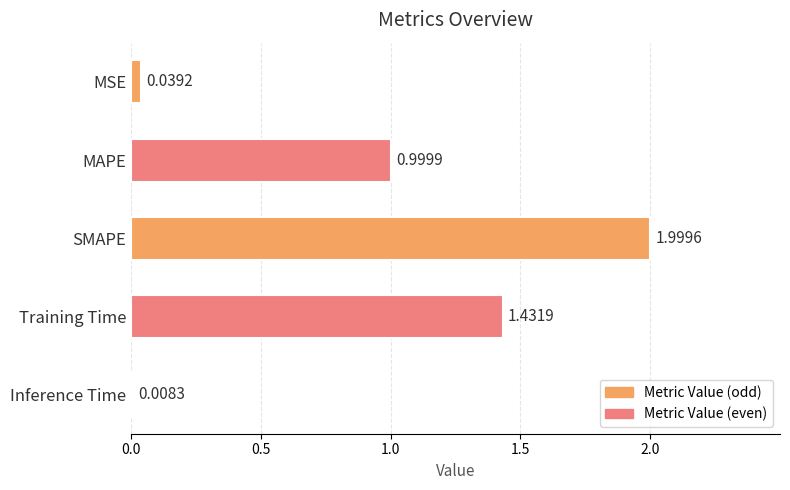

What is the sum of all values?

4.5